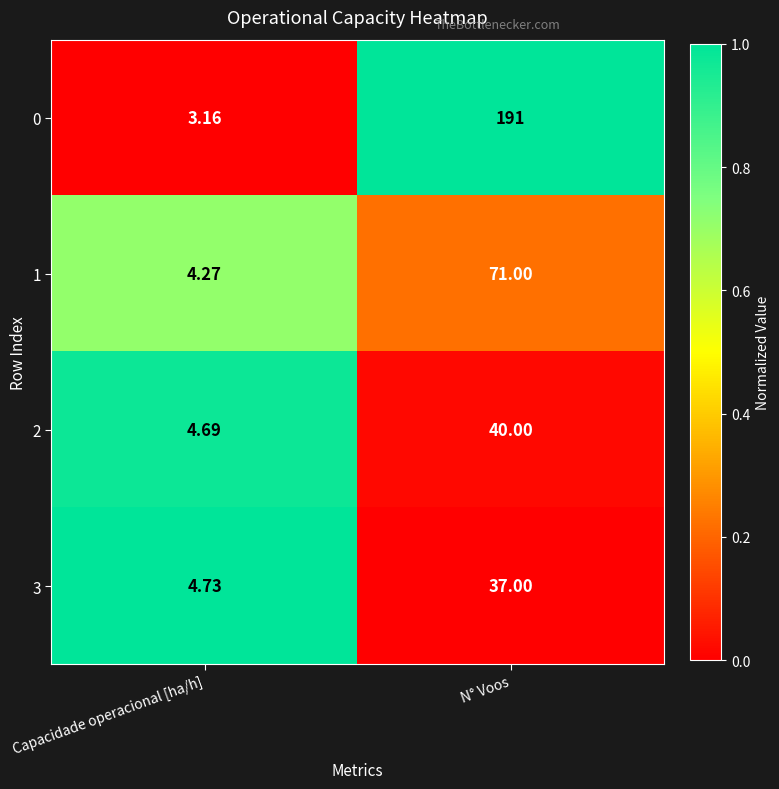

Which series has the largest total across all categories?

0